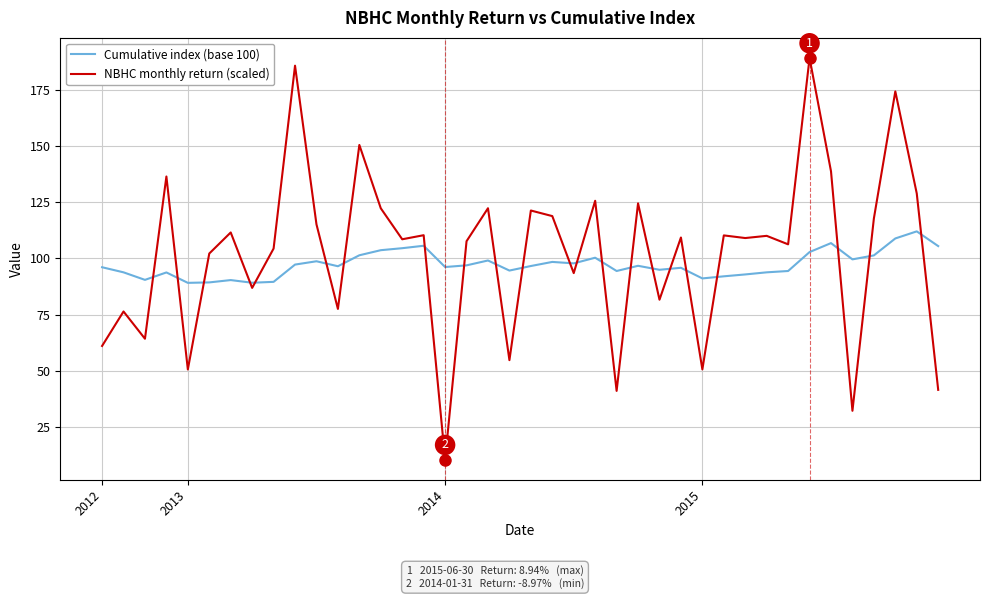

In NBHC monthly return (scaled), how many points are lower than both neighbors (excluding endpoints)?

14